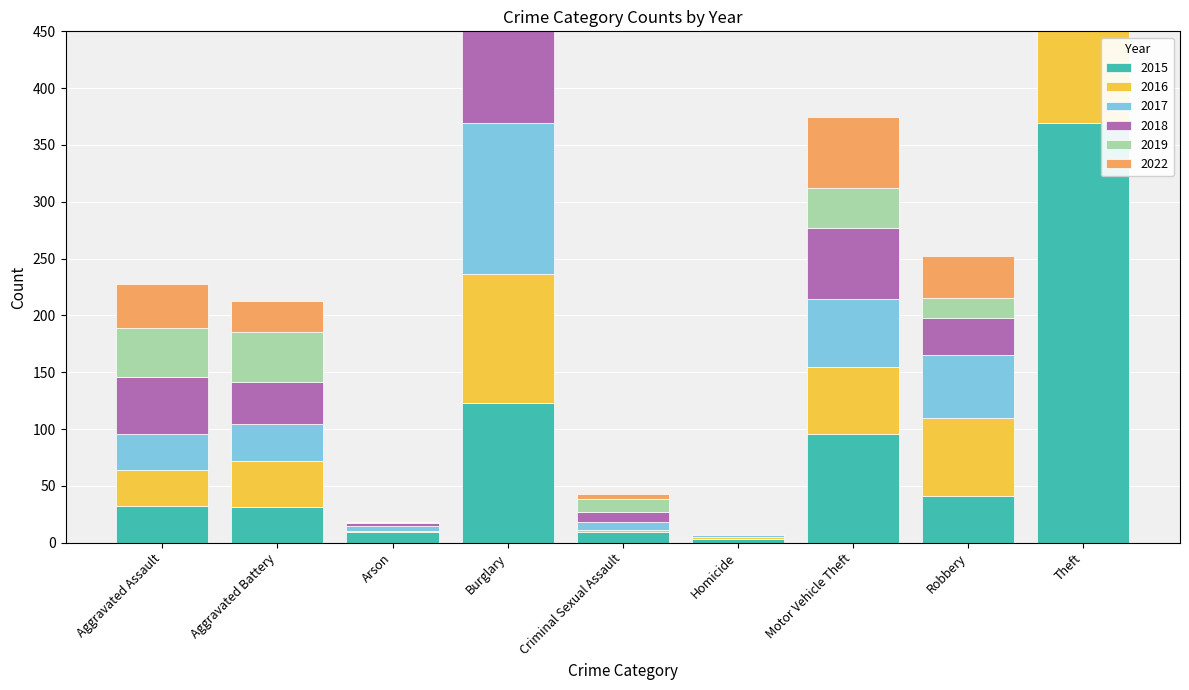

Which category has the lowest value in the 2015 series?

Homicide